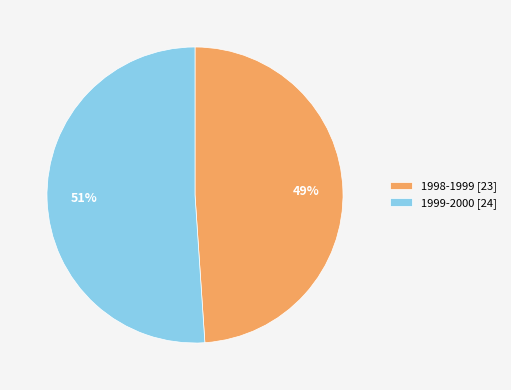

To the nearest percent, what is the average slice percentage?

50%